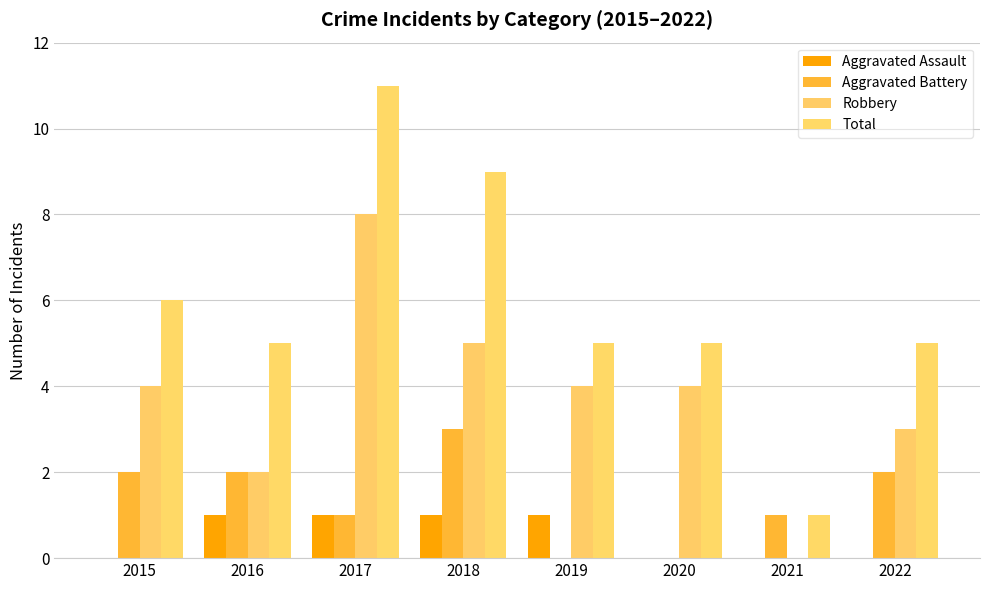

Which series has the widest spread of values?

Total